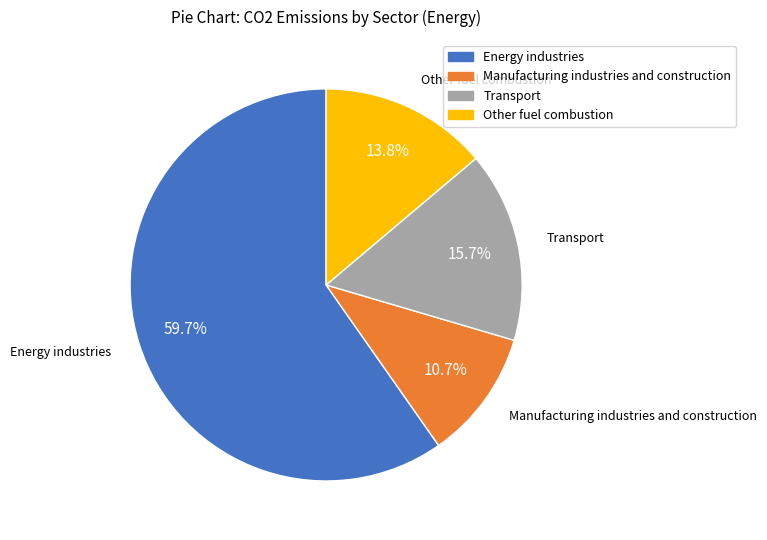

Rank the categories by value from highest to lowest.

Energy industries, Transport, Other fuel combustion, Manufacturing industries and construction